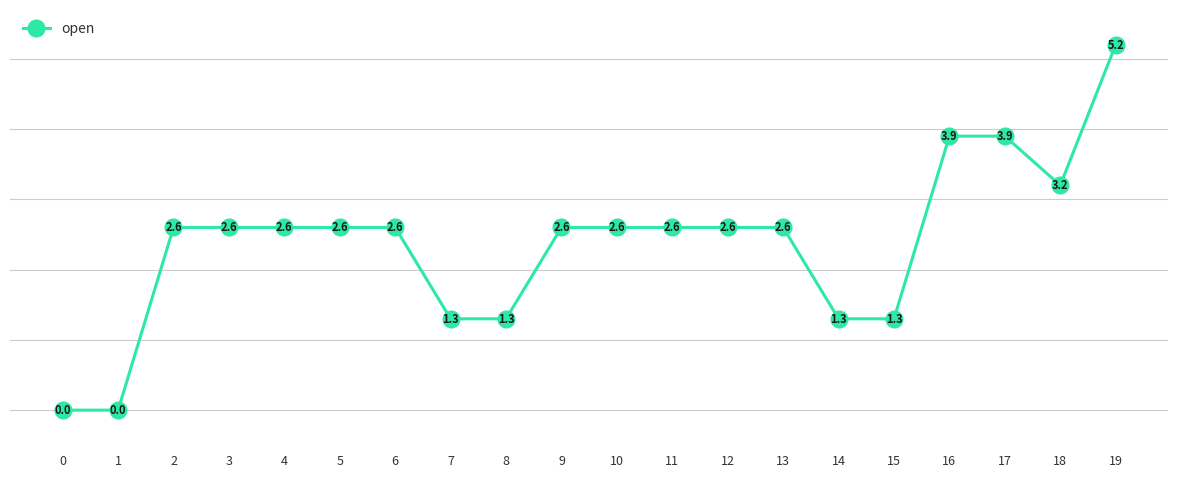

True or false: the data shows 1.3 at 15.

True